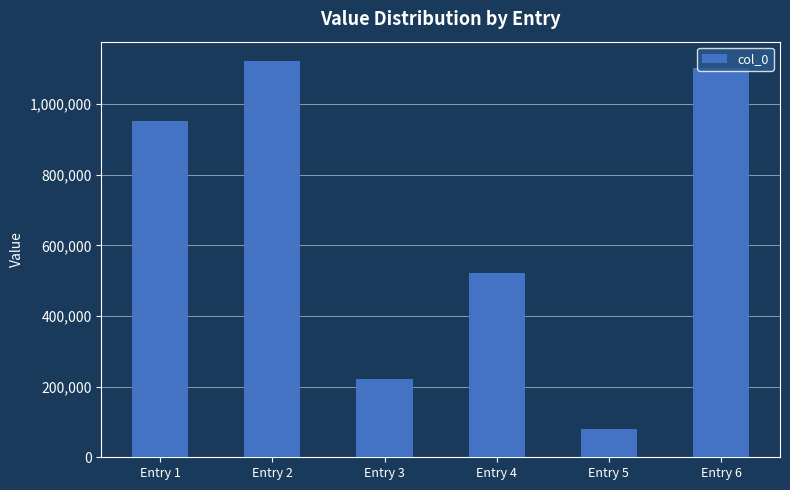

How many data points does each series have?

6